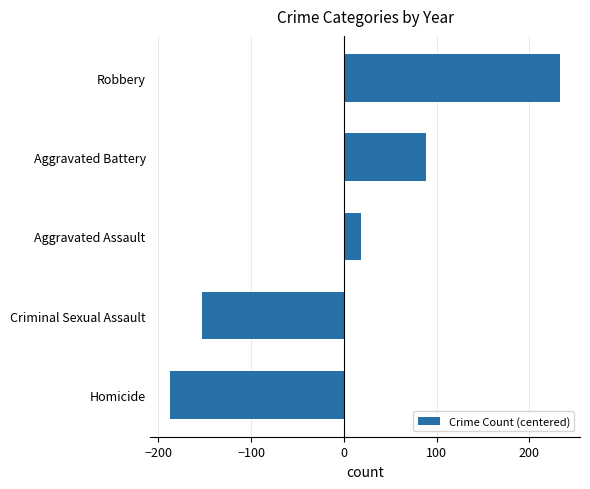

How many bars are there in total?

5